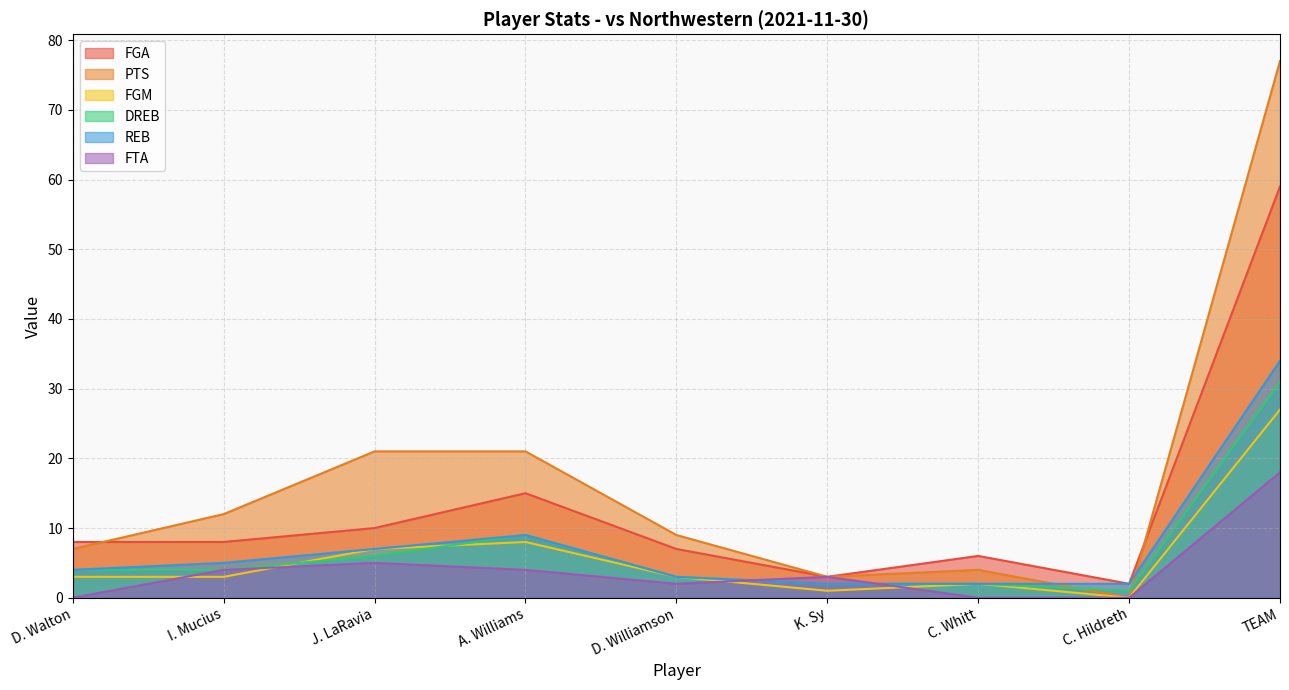

What is the label of the 9th point from the left?

TEAM